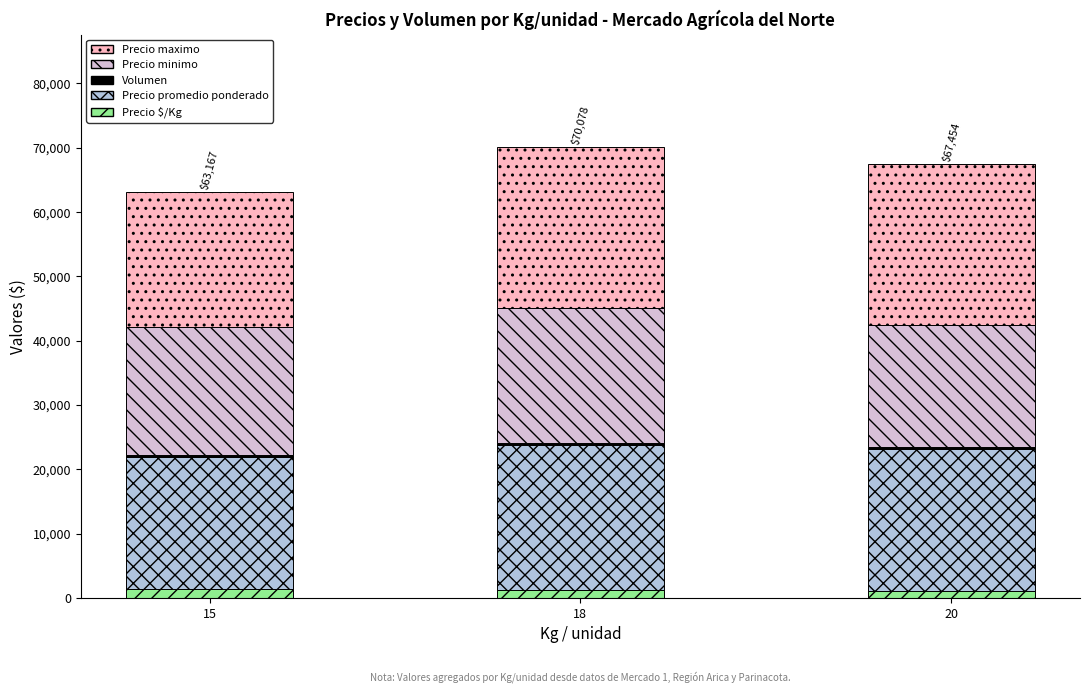

What is the value of the Precio $/Kg bar at the 3rd from the left?

1076